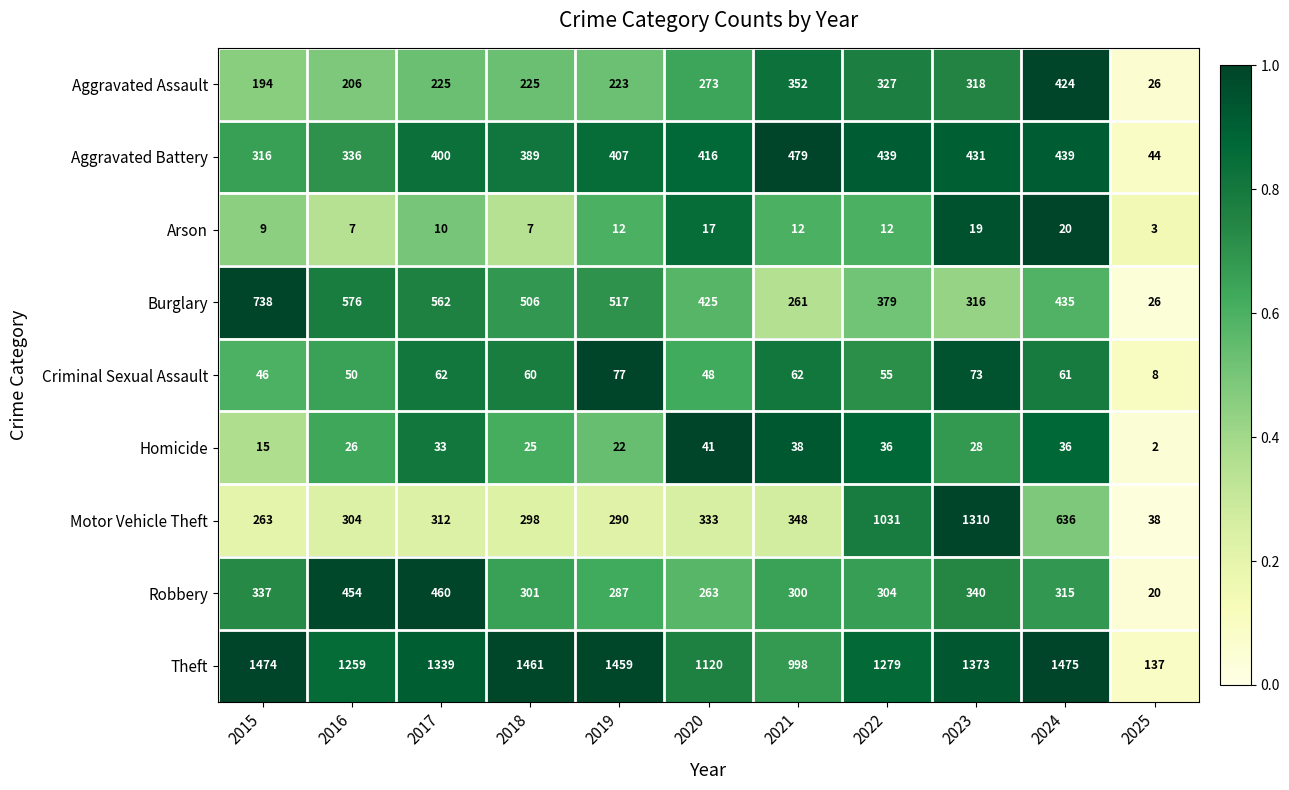

Between 2023 and 2025, which series saw the biggest shift?

Motor Vehicle Theft